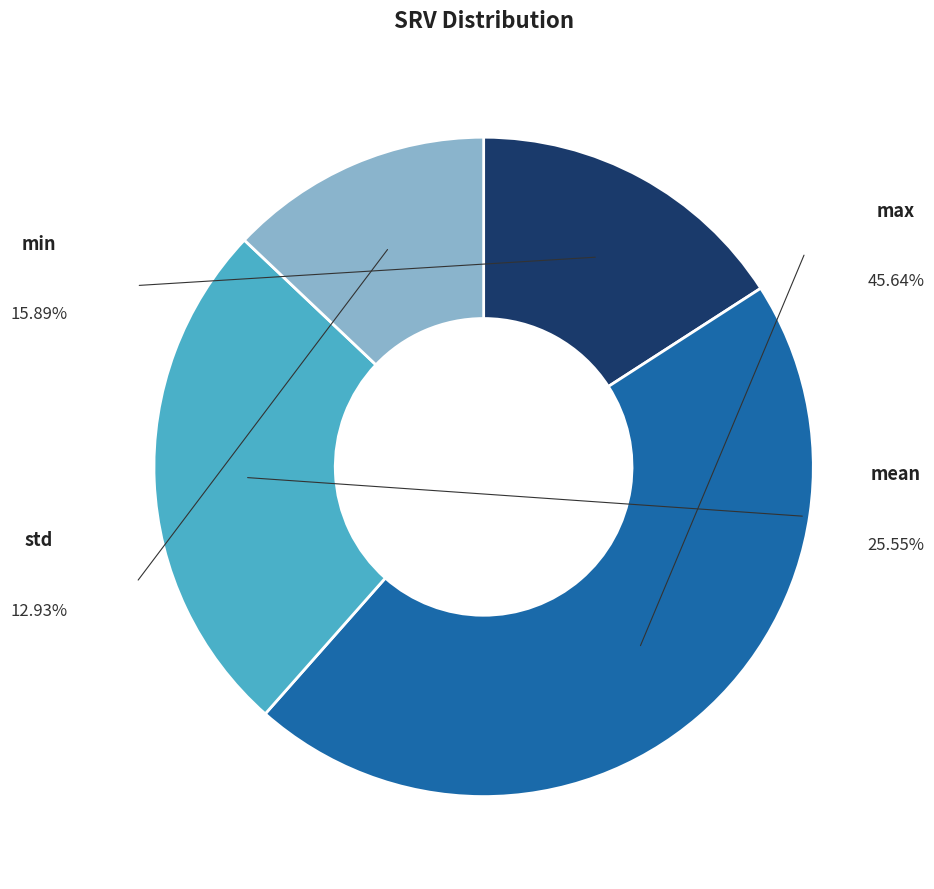

Does std account for over 50% of the chart?

No